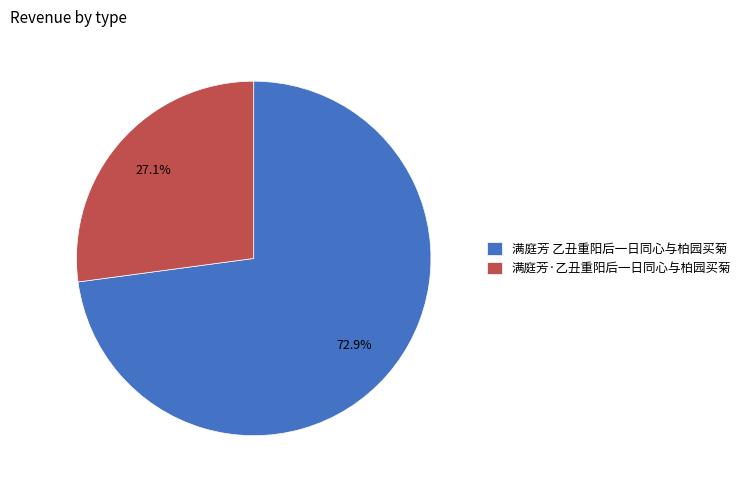

Is there a majority slice in this chart?

Yes